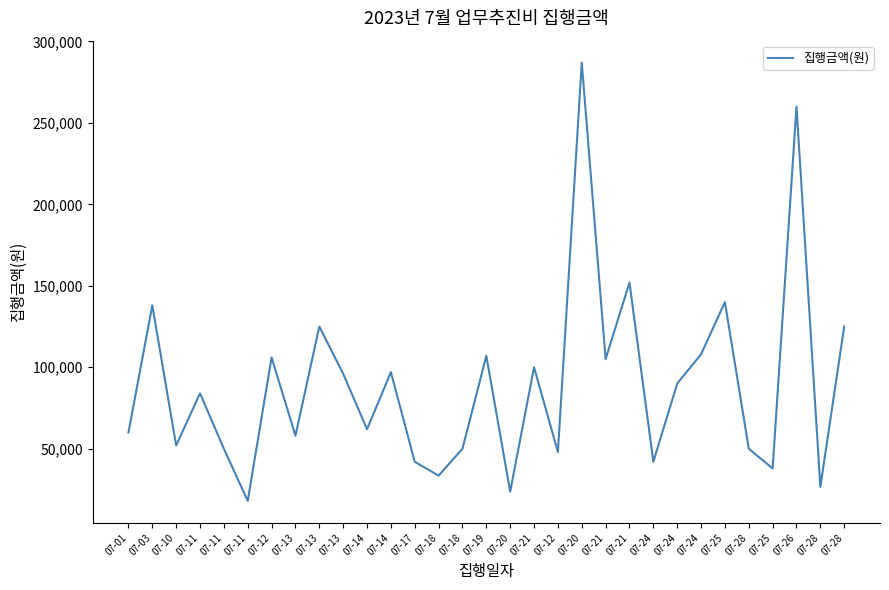

What is the sum of the values at 07-20 and 07-12?

393000